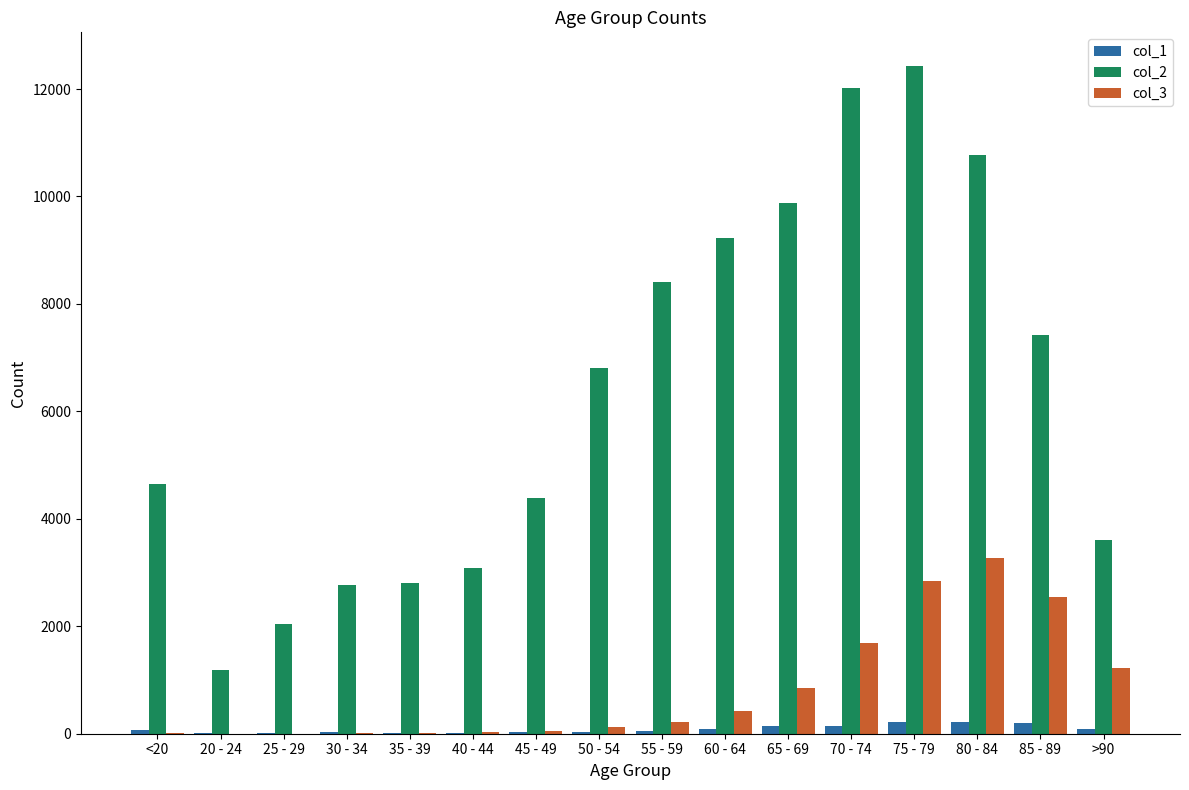

True or false: col_3 has a value of 4 at 20 - 24.

True